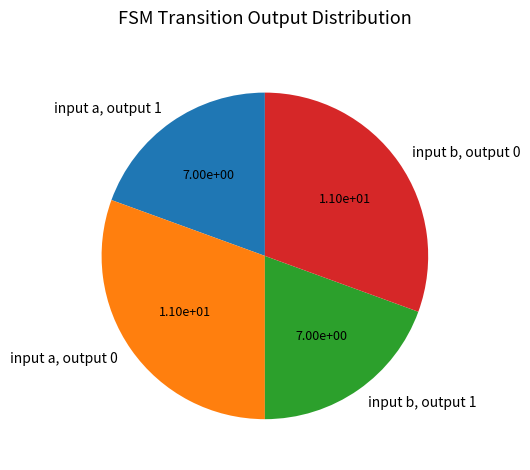

Approximately how many times larger is the value at input b, output 0 compared to input a, output 0?

1.0